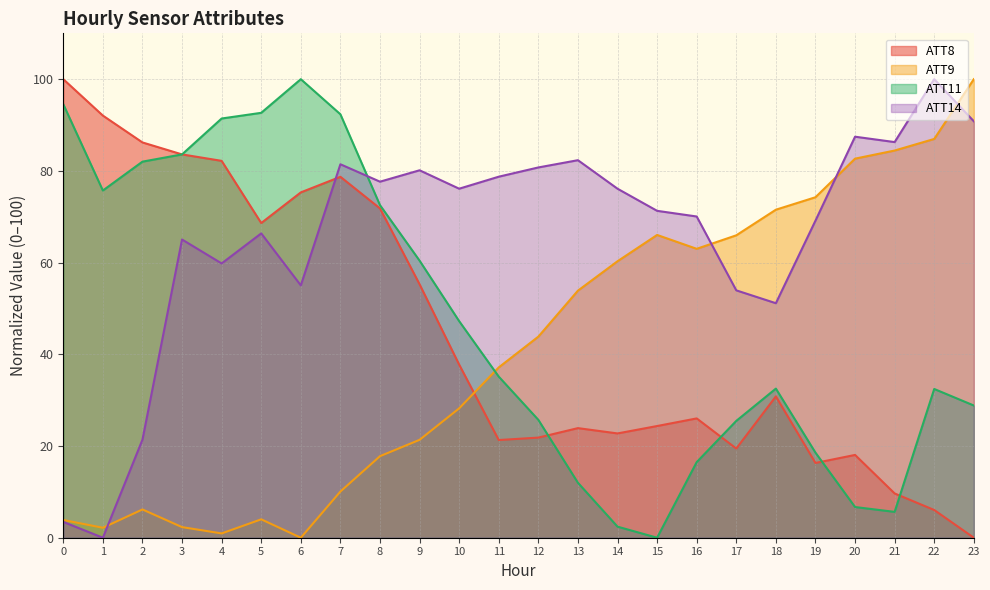

What value does the ATT9 series have at 21?

84.4